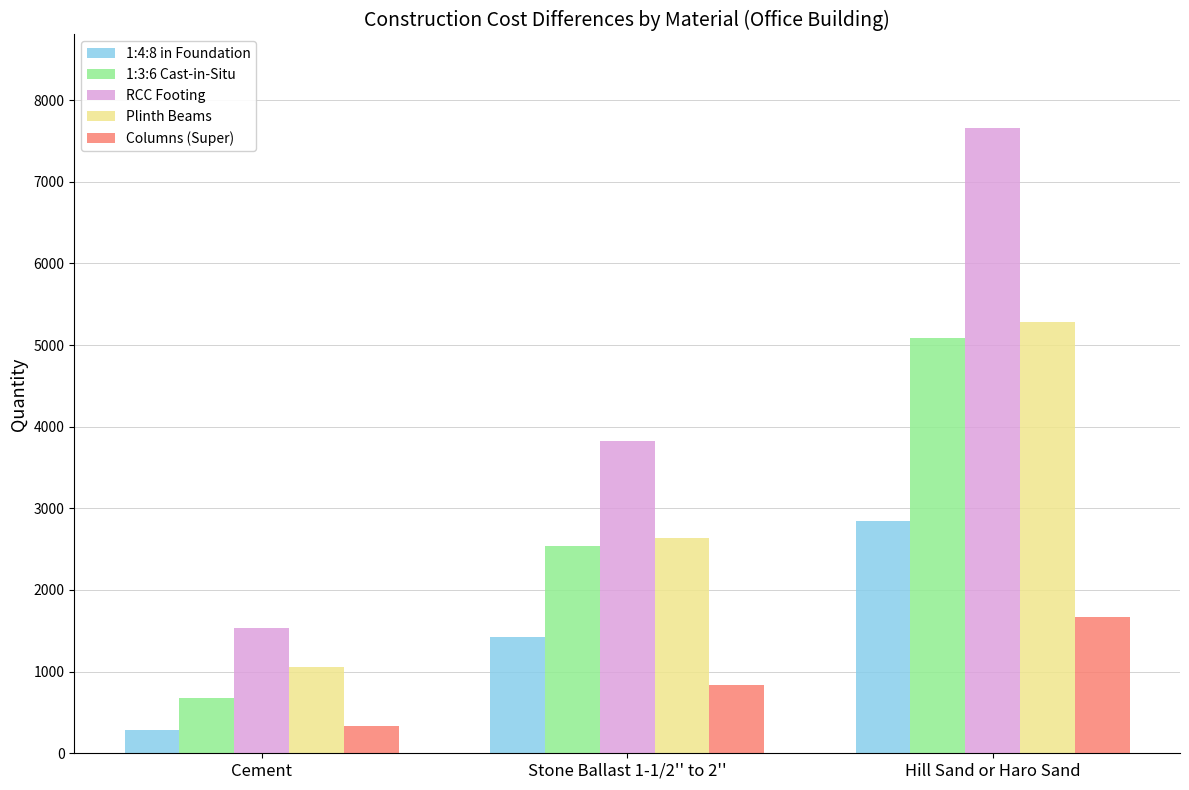

What is the value of the RCC Footing bar at the 1st from the left?

1531.2